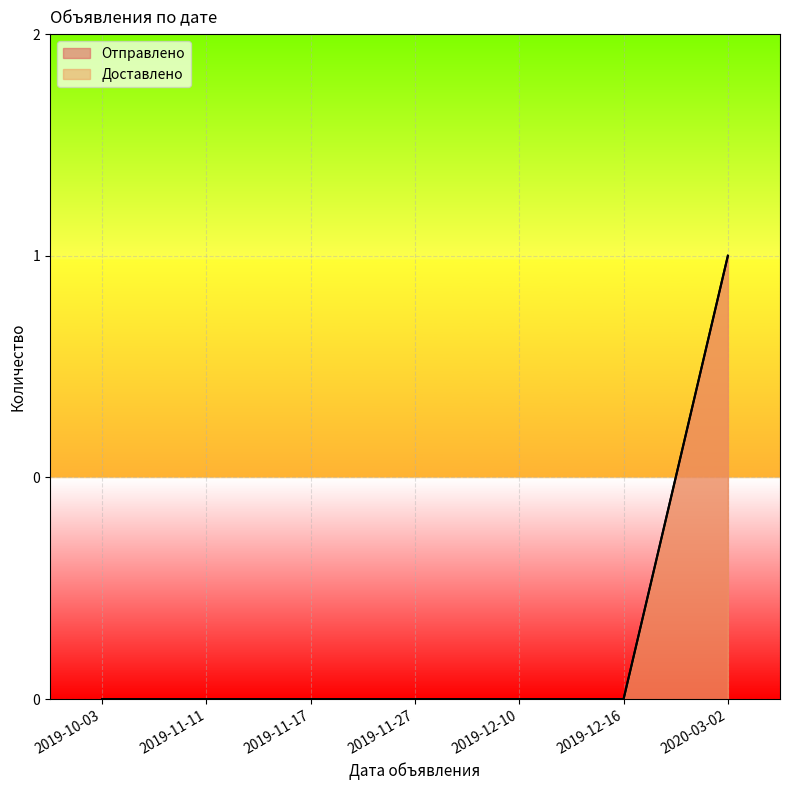

Rank the series at 2019-11-27 from lowest to highest value.

Отправлено, Доставлено